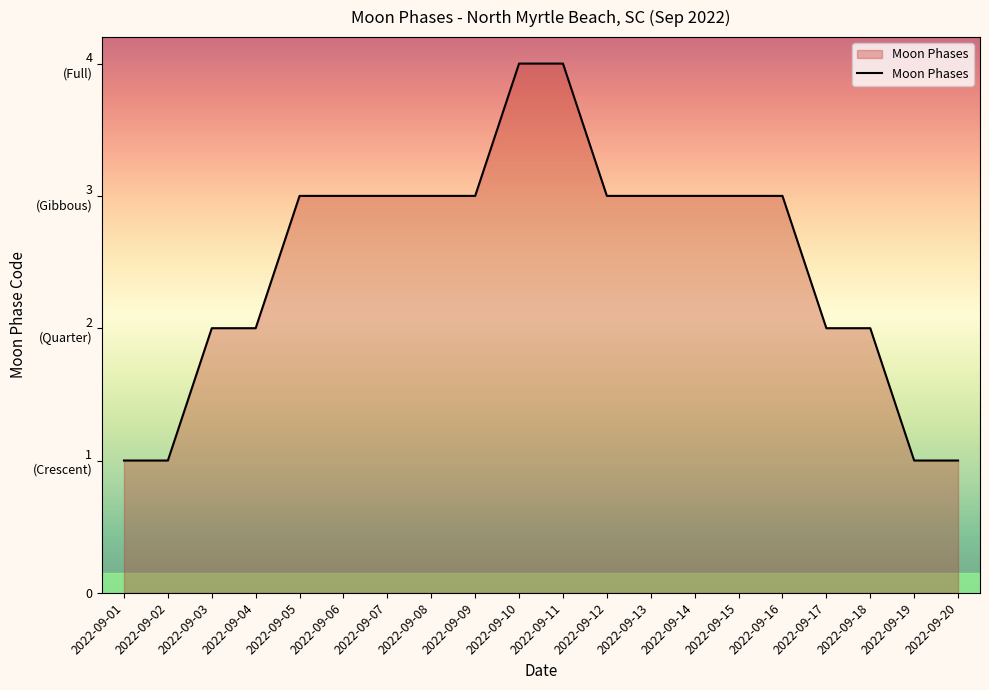

Does the chart display data point markers on the line(s)?

No